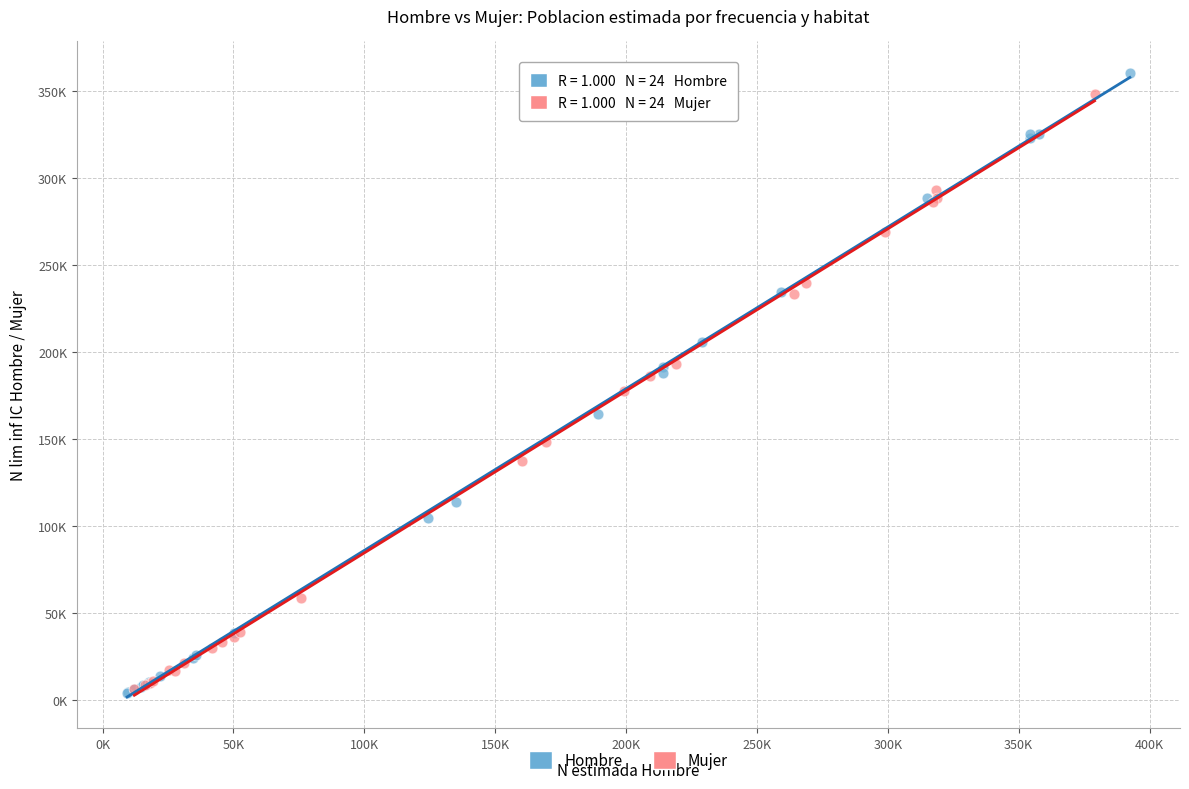

What are all the series names shown in the legend?

Hombre, Mujer